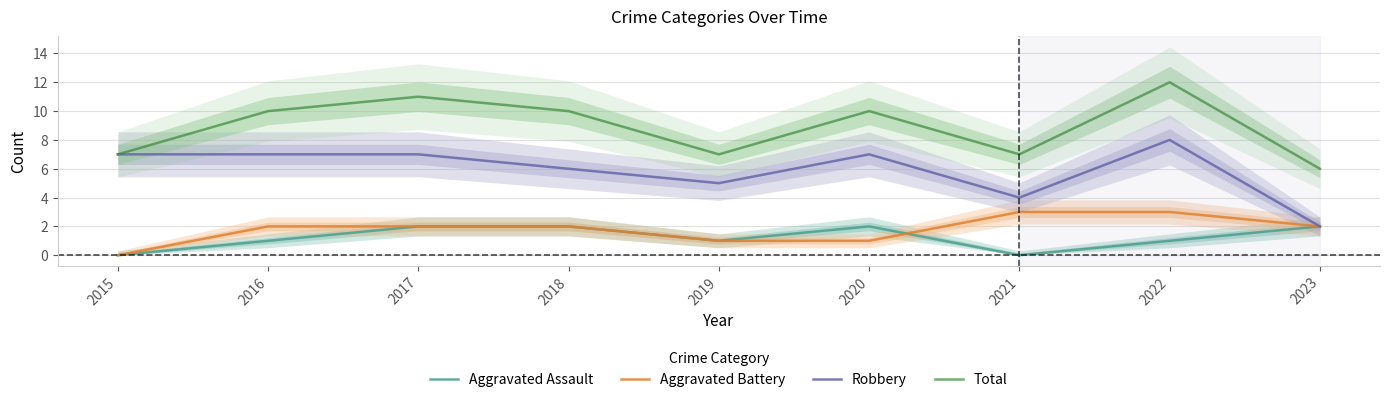

The Total series shows 10 at 2018. True or false?

True